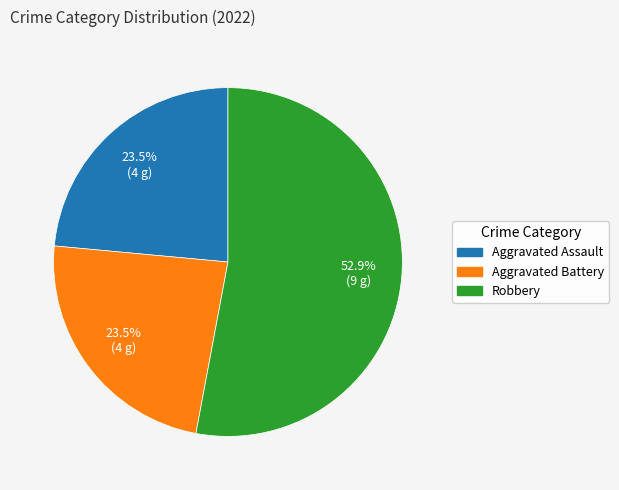

Is the sum of Aggravated Assault and Robbery greater than half?

Yes